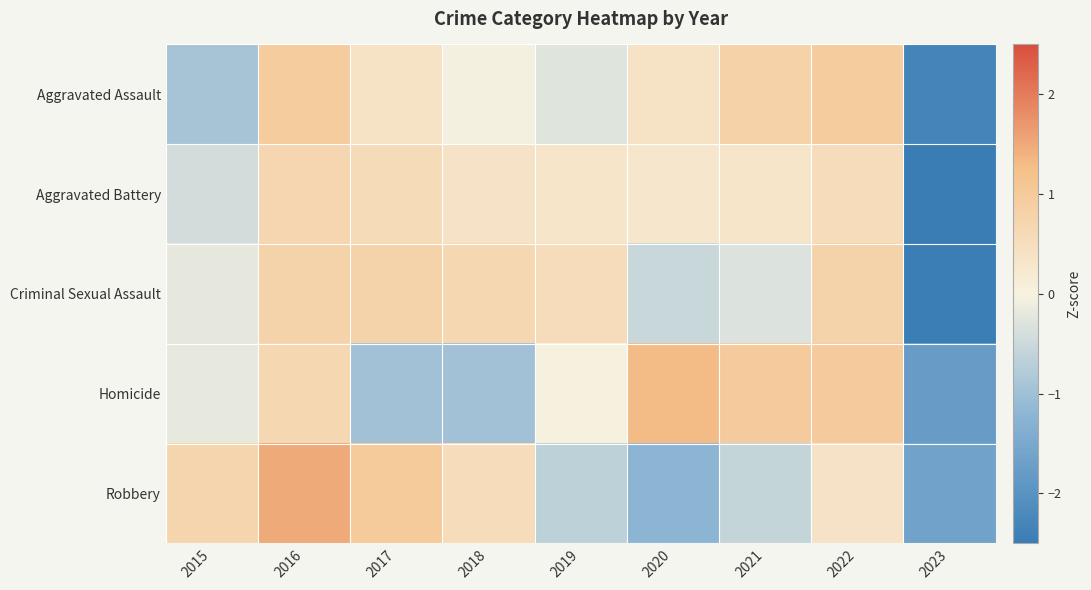

What is the greatest value displayed?

1.5